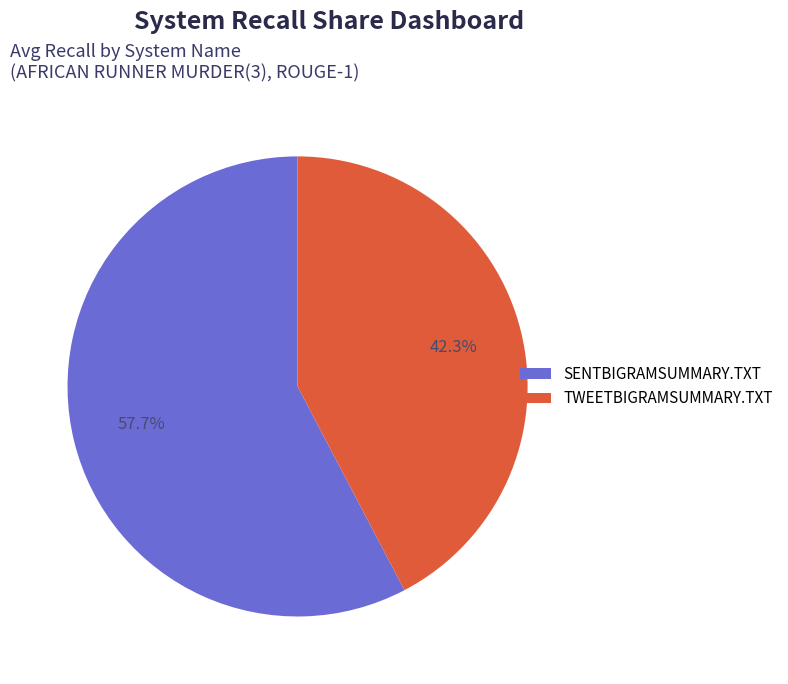

How many segments does this pie chart have?

2